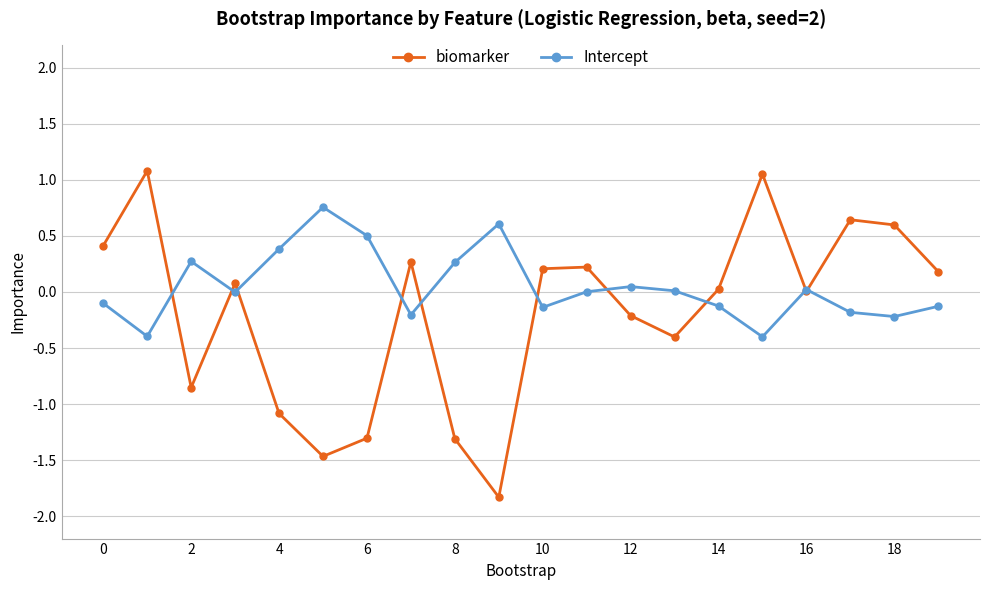

Rank the series by their maximum value, from lowest to highest.

Intercept, biomarker